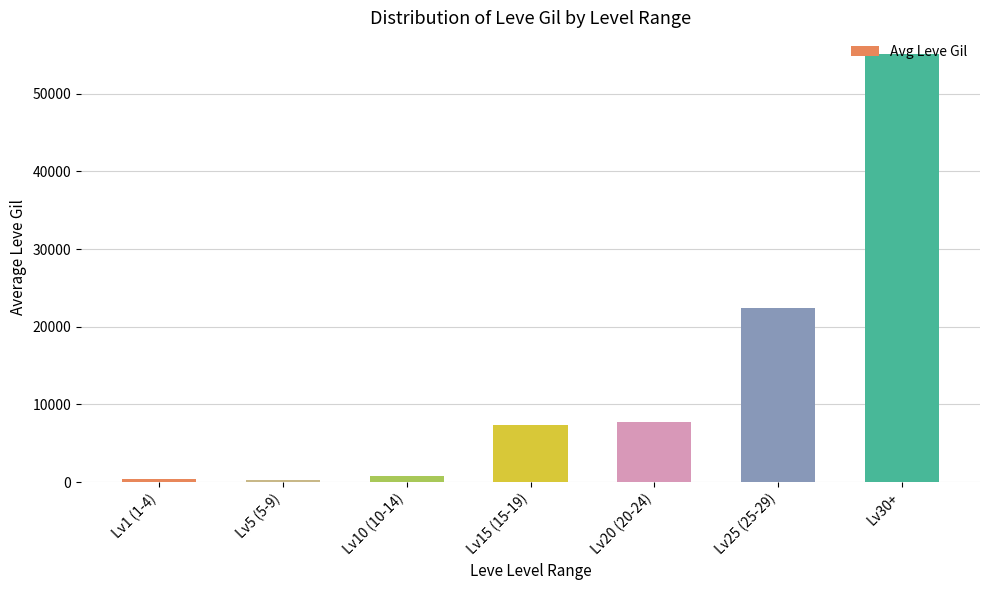

At which label is the value closest to 27674?

Lv25 (25-29)